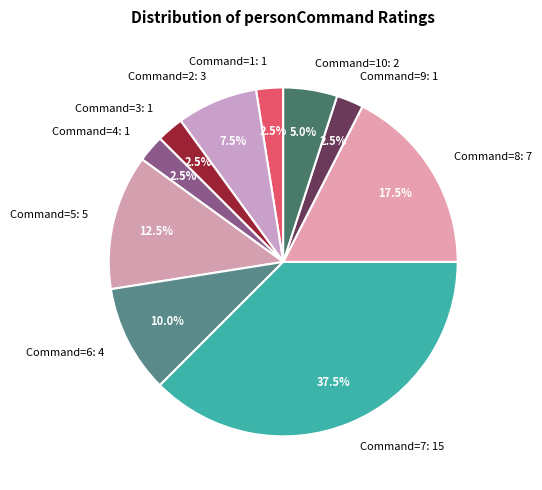

What is the largest slice in the pie chart?

Command=7: 15